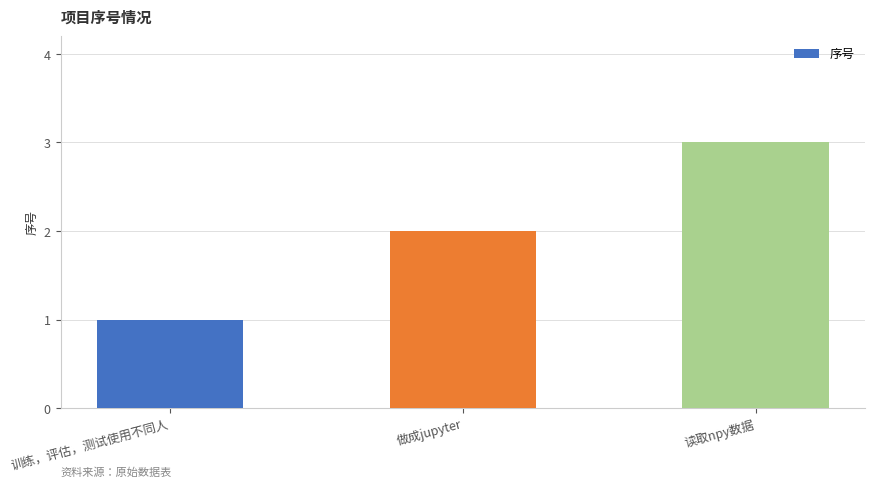

How many bars are there in total?

3